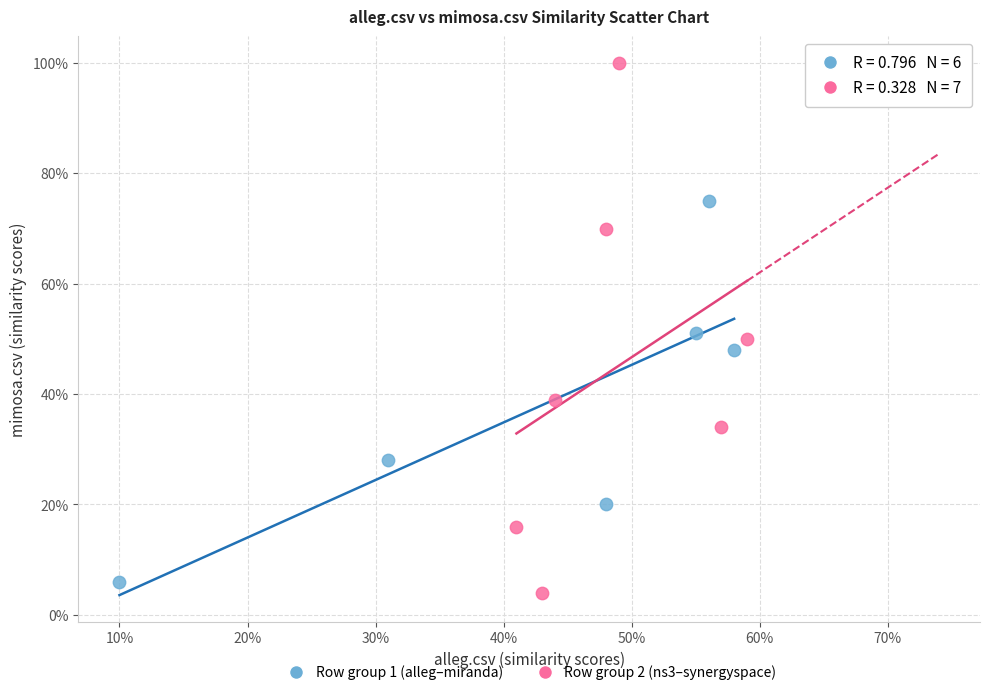

Which series contains the highest Y value?

Row group 2 (ns3–synergyspace)